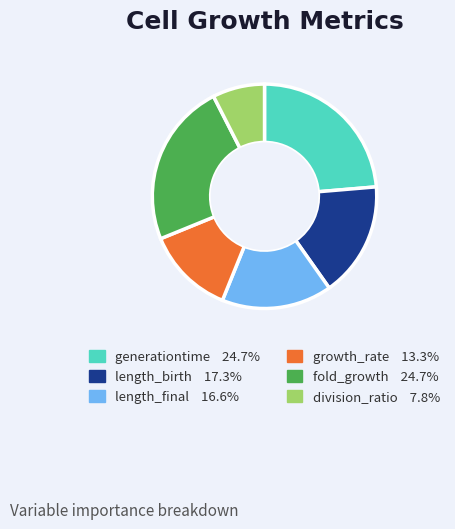

Does any single category account for the majority?

No